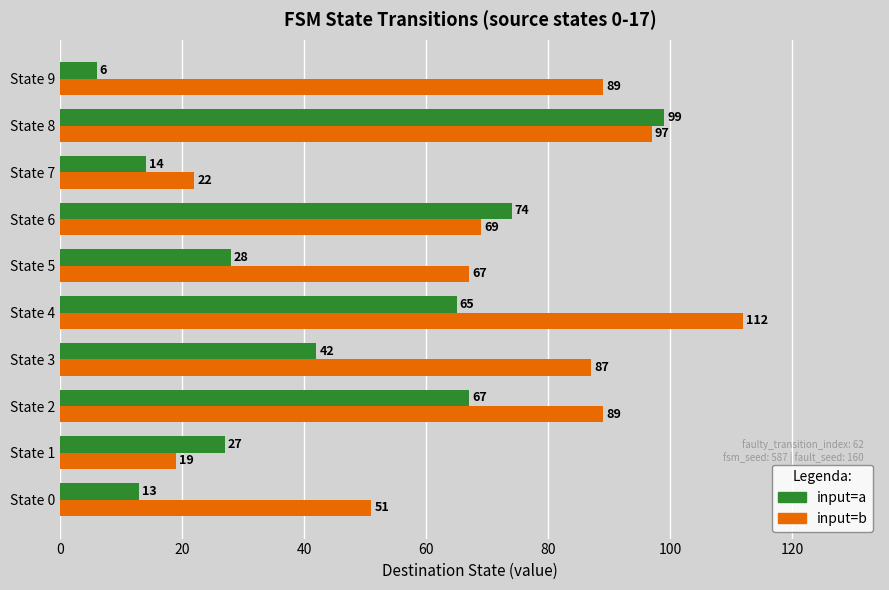

What is the spread (max minus min) of values at State 3?

45